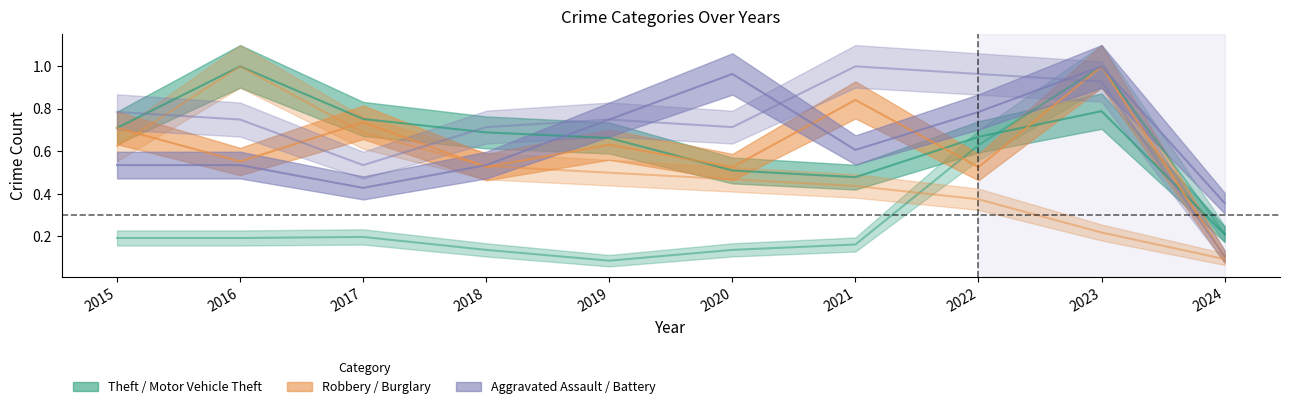

True or false: Burglary has more than 2 points higher than both neighbors.

False